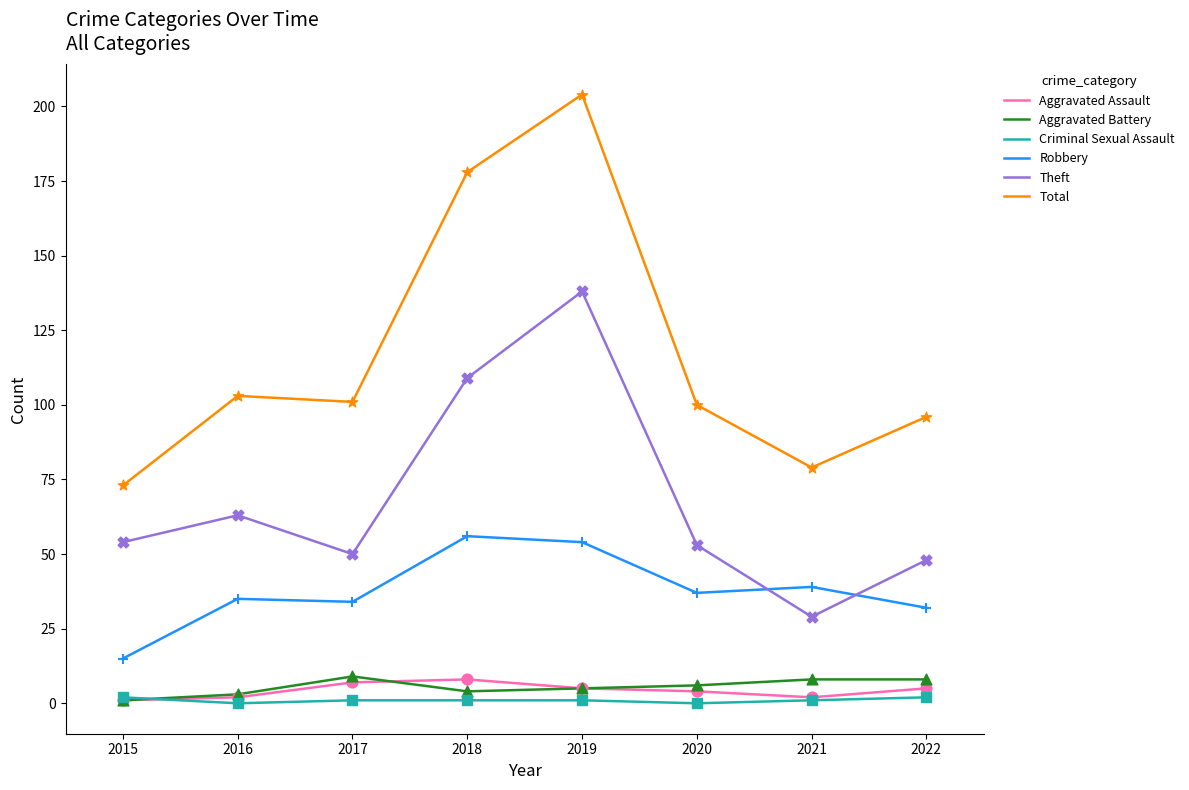

What are all the series names shown in the legend?

Aggravated Assault, Aggravated Battery, Criminal Sexual Assault, Robbery, Theft, Total